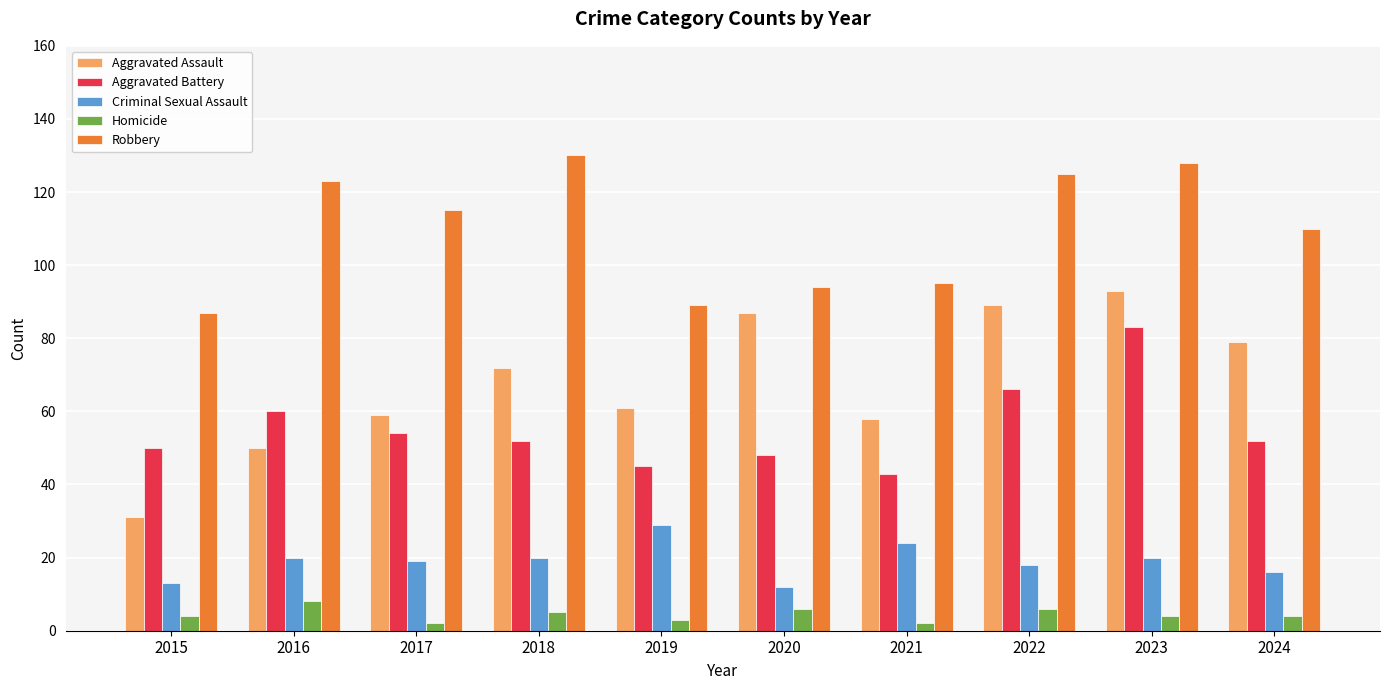

At which category is the sum across all series the highest?

2023